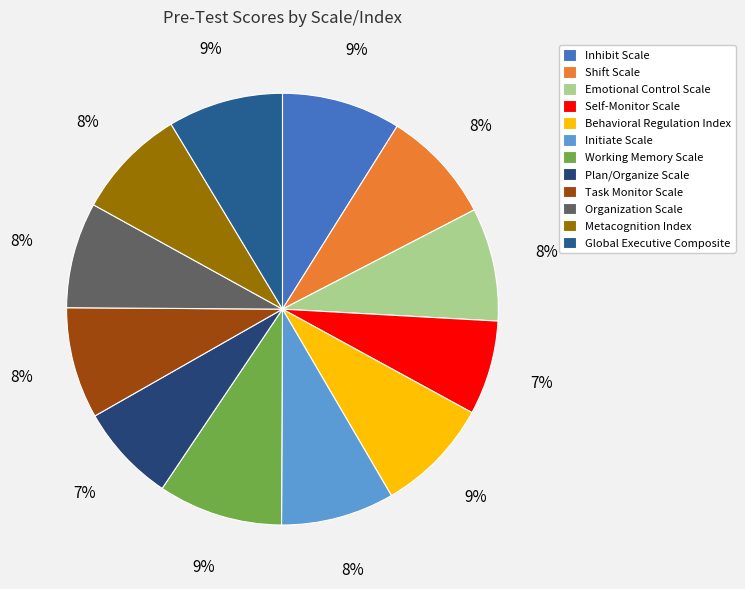

Which slice is the smallest?

Self-Monitor Scale